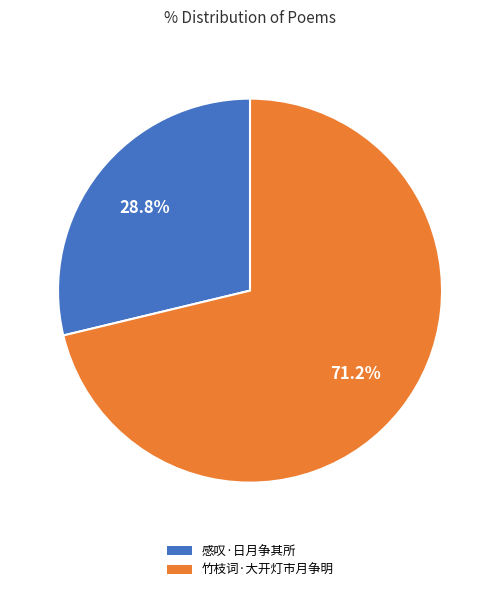

Does 感叹·日月争其所 account for over 50% of the chart?

No